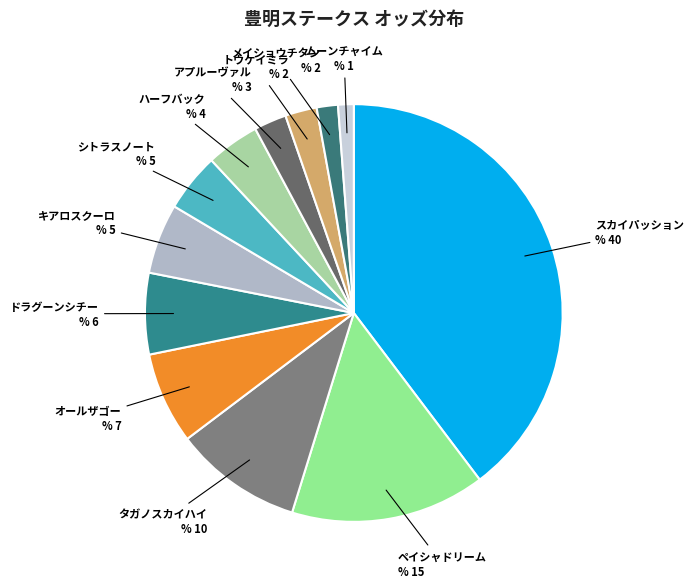

Which category has the biggest portion of the pie?

スカイパッション